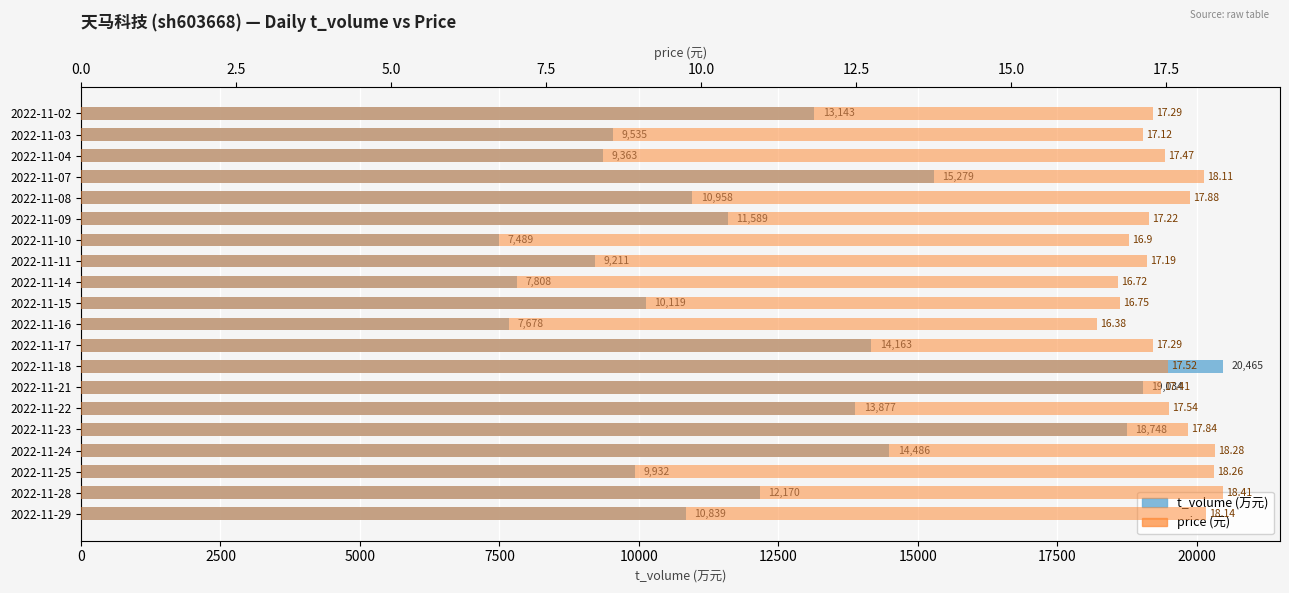

What is the difference between the highest and lowest values at 2022-11-10?

7472.1